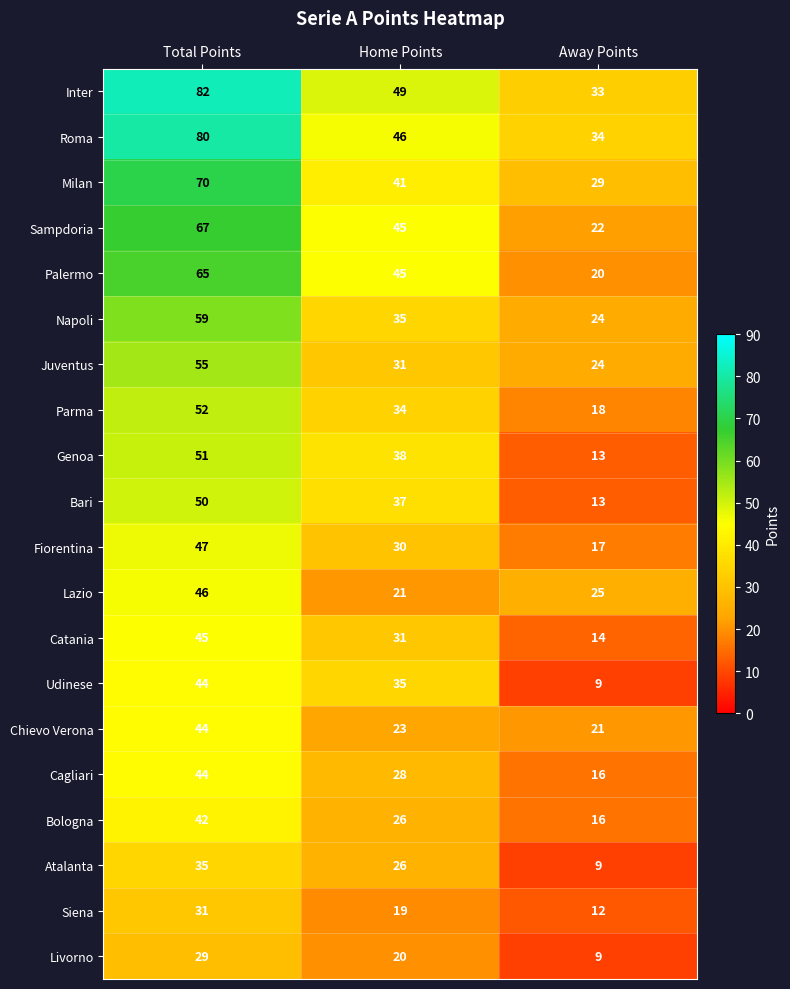

How many series are shown in this chart?

20